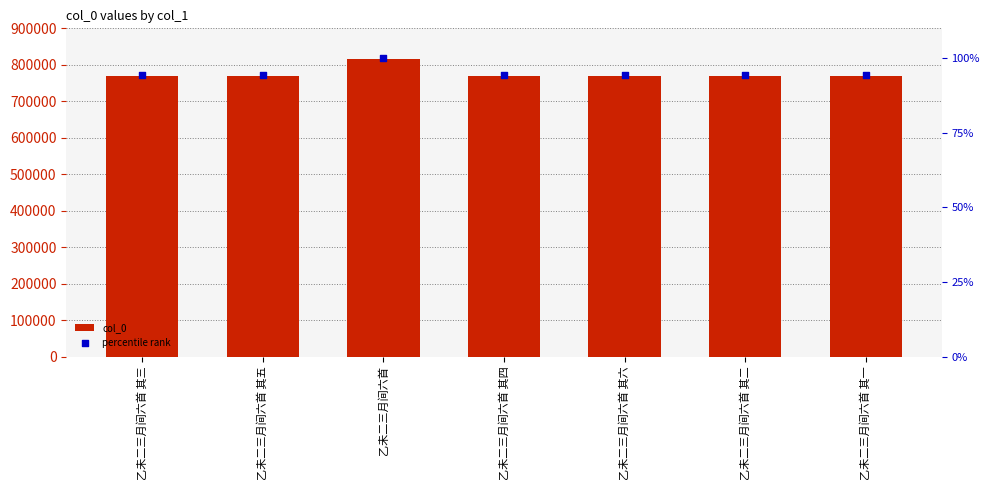

Which series contains the lowest Y value?

percentile rank